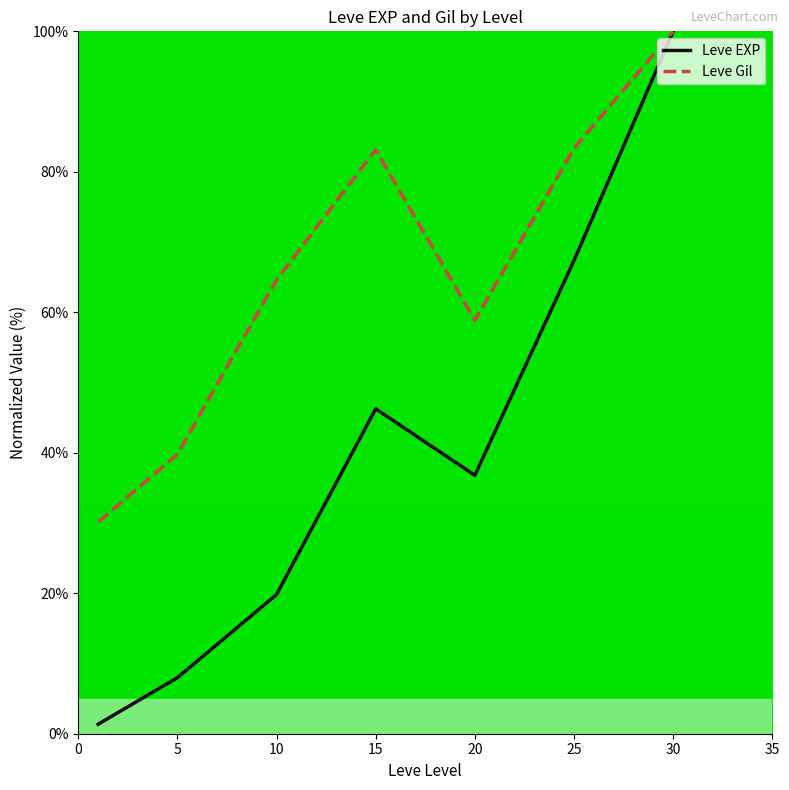

Rank the series by their average value, from highest to lowest.

Leve Gil, Leve EXP